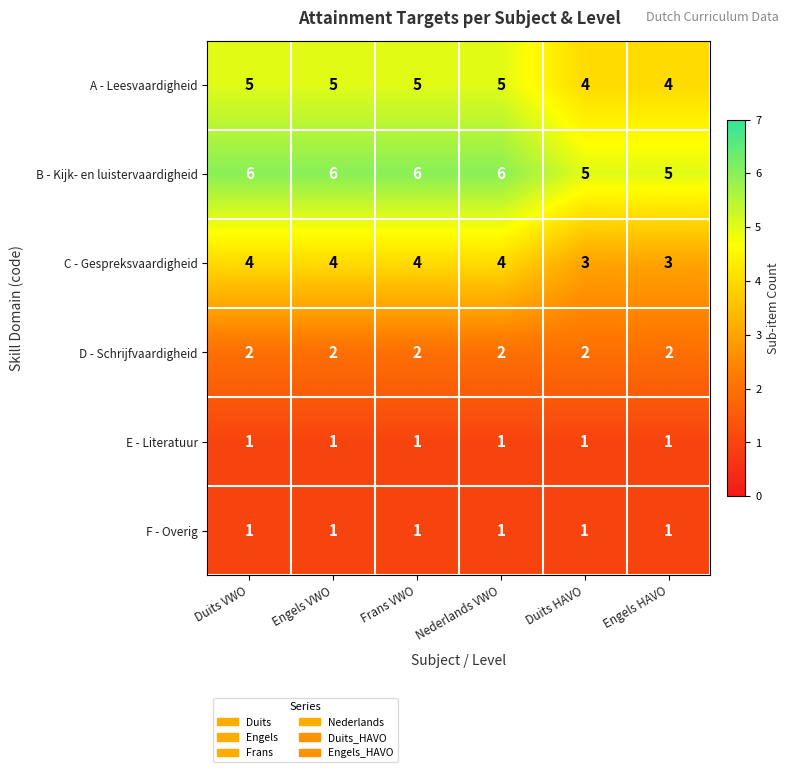

How many B - Kijk- en luistervaardigheid values are between 5 and 6?

6